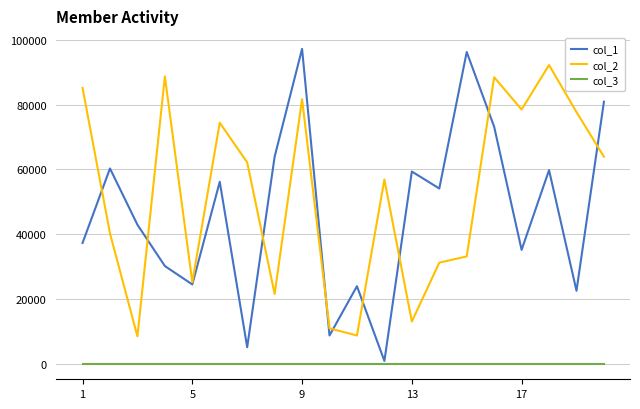

Which series has the largest total across all categories?

col_2